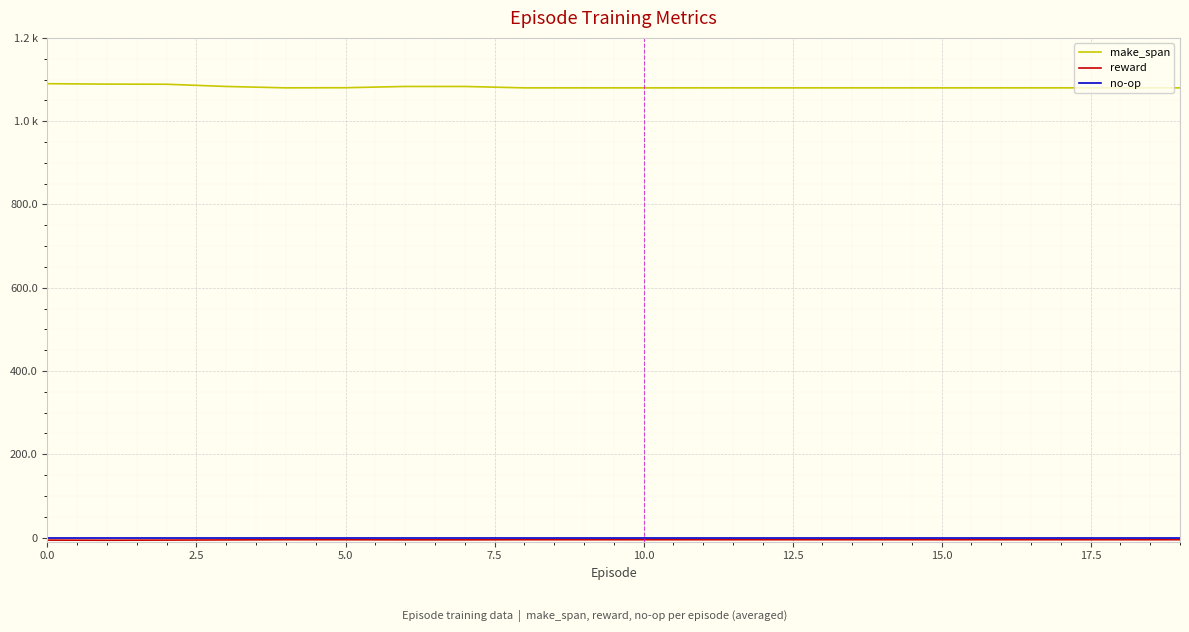

What is the value of the make_span point at the 17th from the left?

1080.0